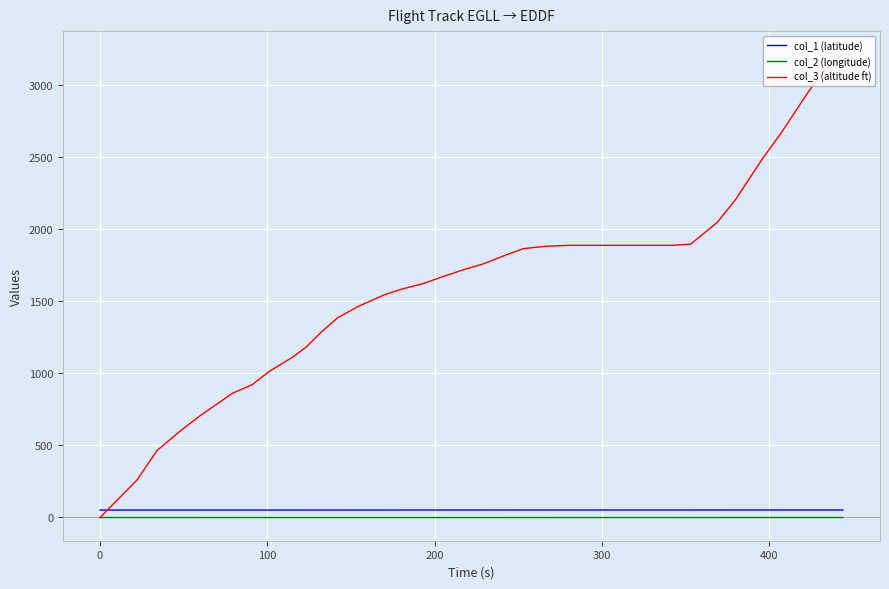

Which series ends up on top after the final intersection of col_1 (latitude) and col_3 (altitude ft)?

col_3 (altitude ft)